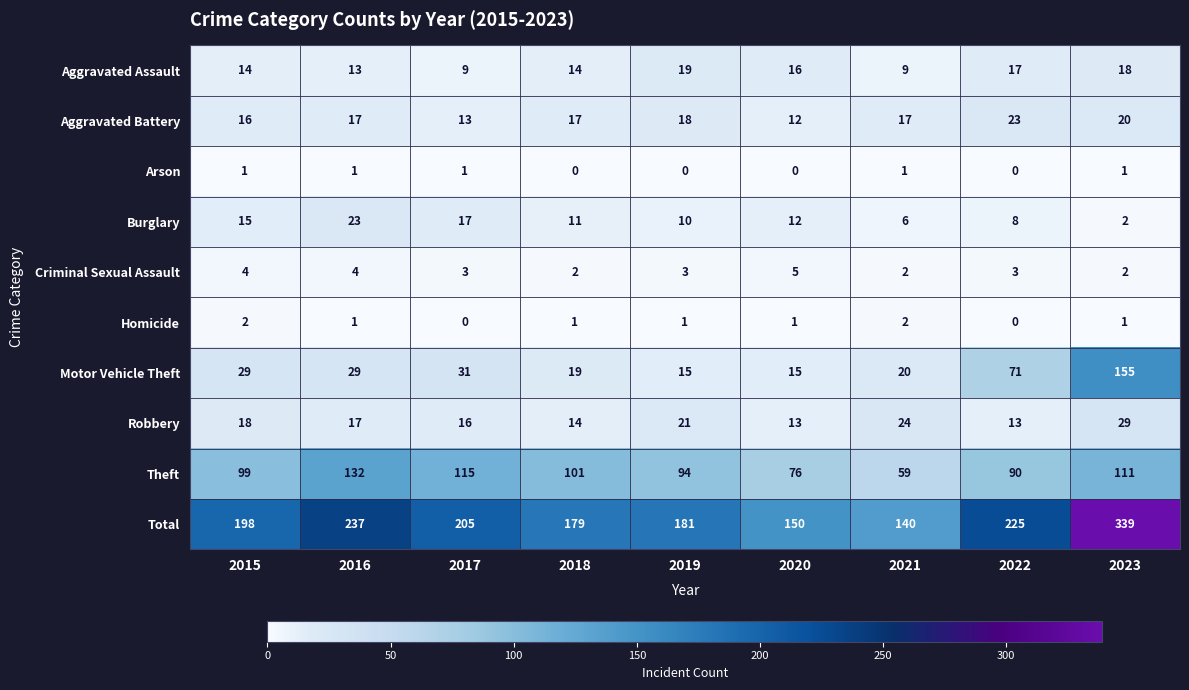

What value does the Criminal Sexual Assault series have at 2017?

3